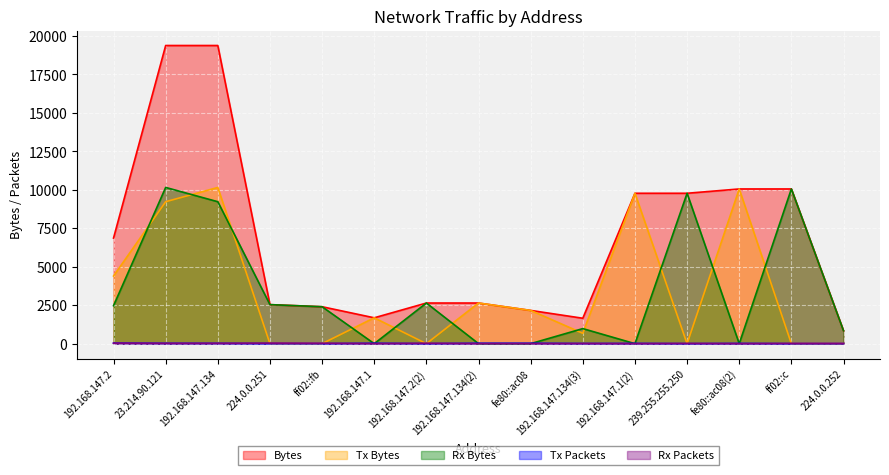

How many data points in Tx Bytes are less than 1680?

7